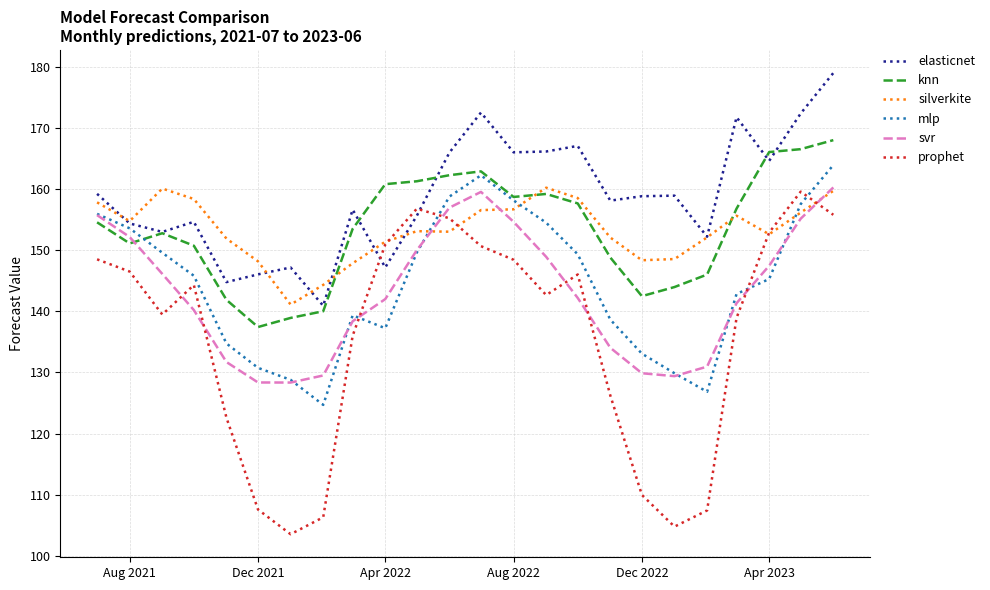

In knn, how many points are higher than both neighbors (excluding endpoints)?

3